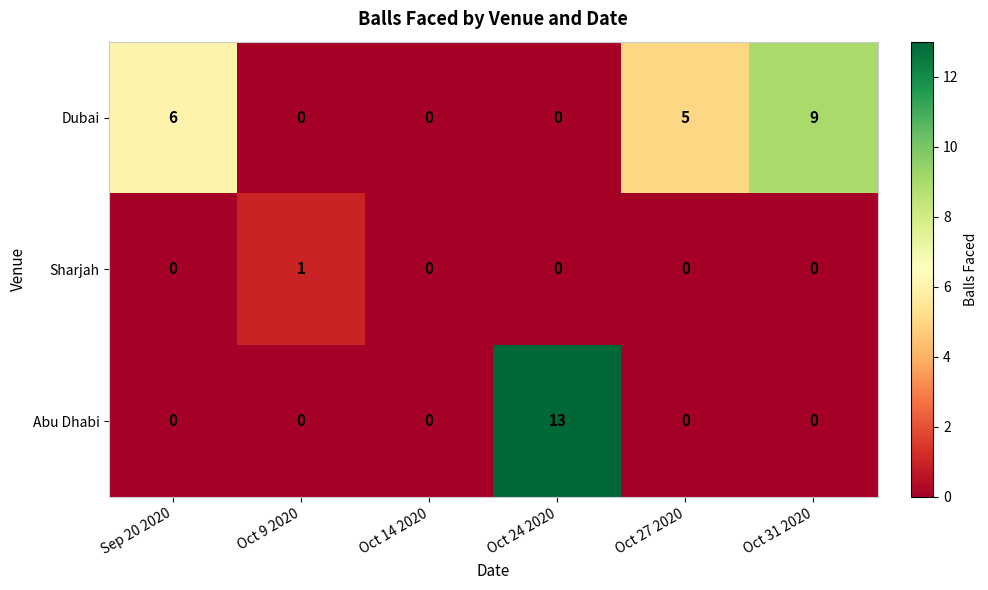

What is the sum of the Dubai values at Oct 31 2020 and Oct 24 2020?

9